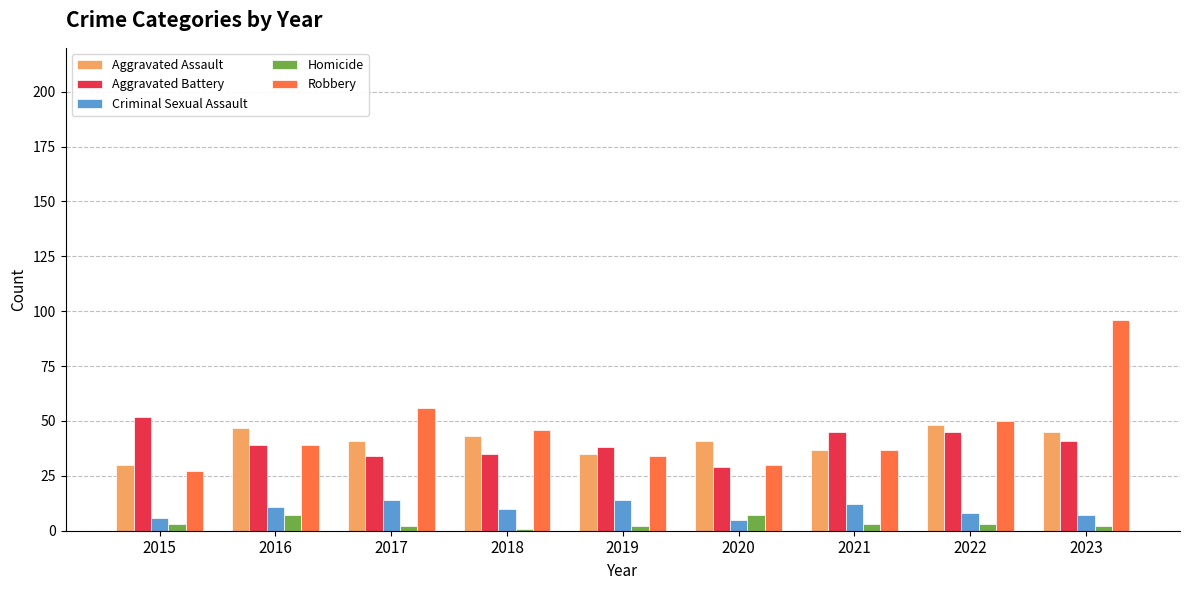

What is the total value across all series at 2016?

143